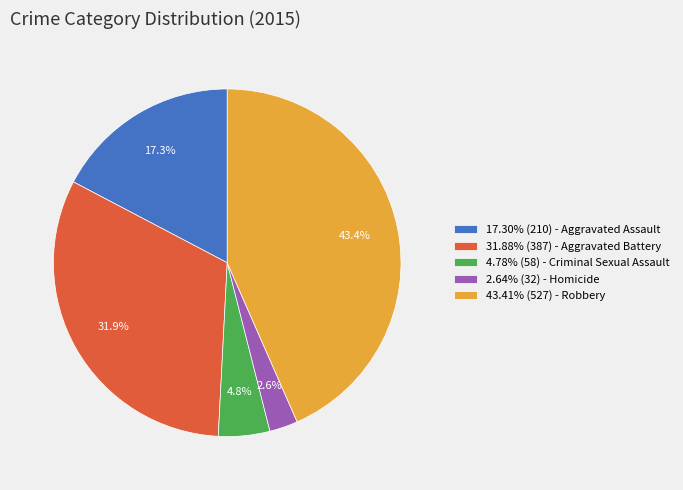

What is the total percentage of 2.64% (32) - Homicide and 43.41% (527) - Robbery?

46.0%